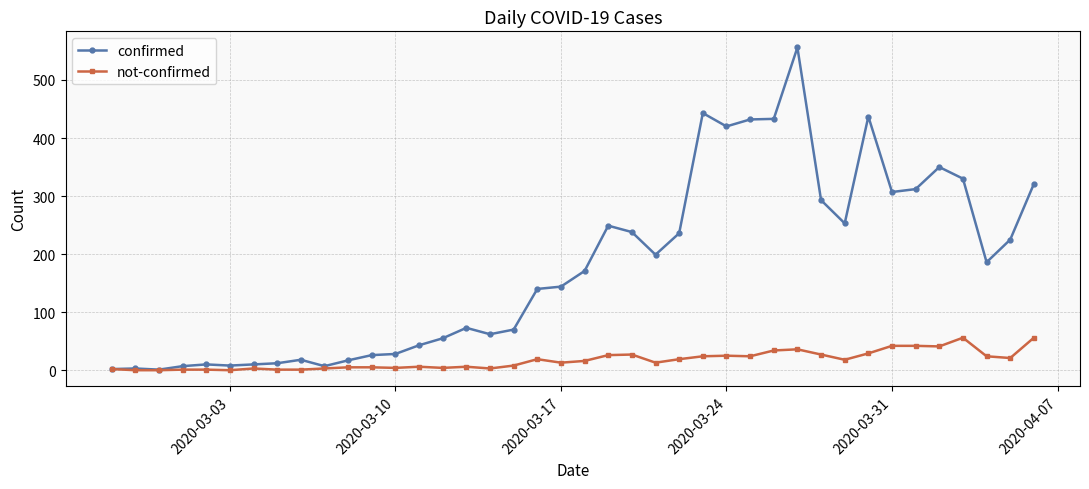

Is this an area chart (filled region under the line)?

No